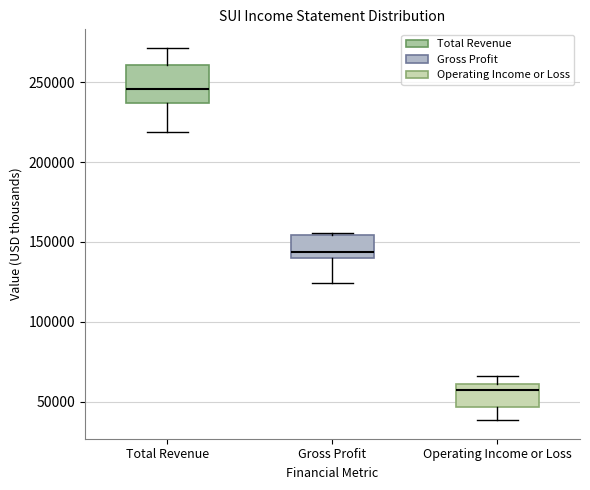

Which box has the lowest median line?

Operating Income or Loss